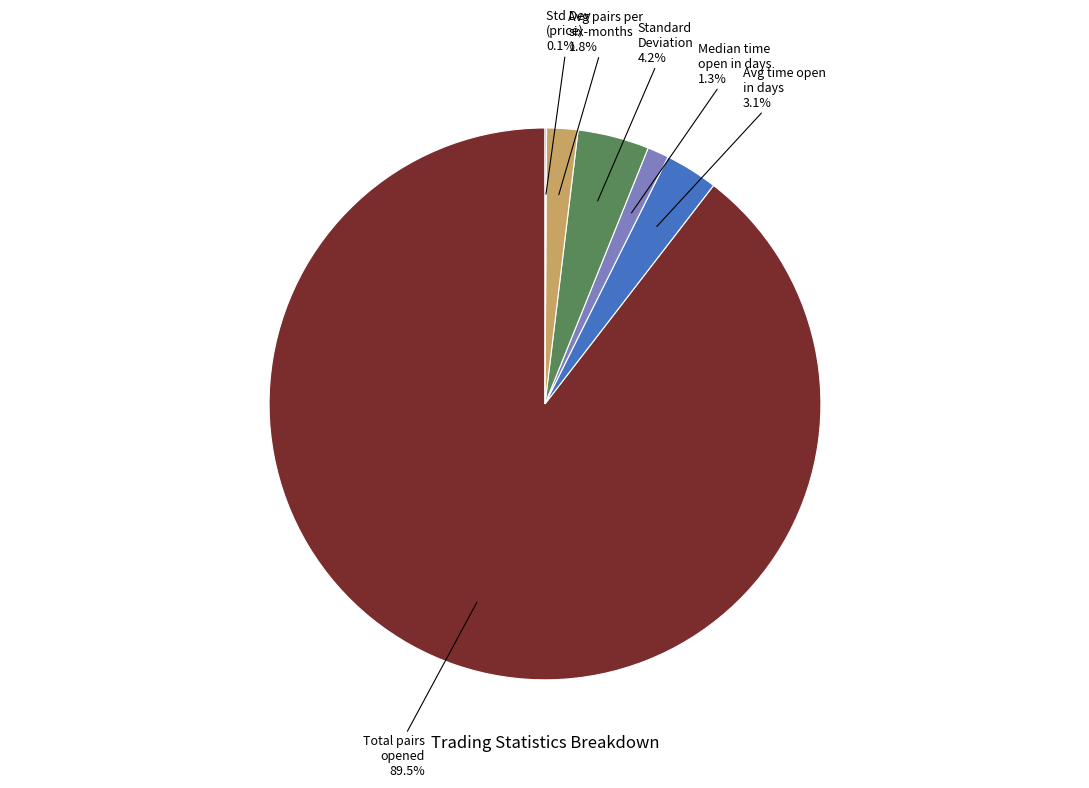

Is there a majority slice in this chart?

Yes